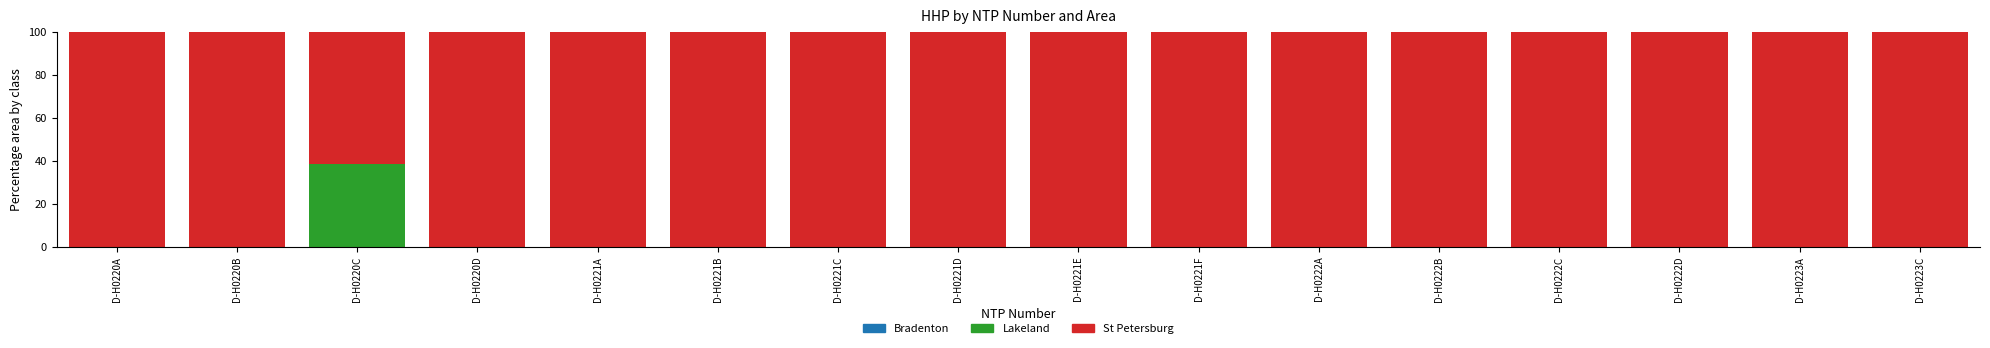

Are the bars grouped side by side (vs. stacked)?

No